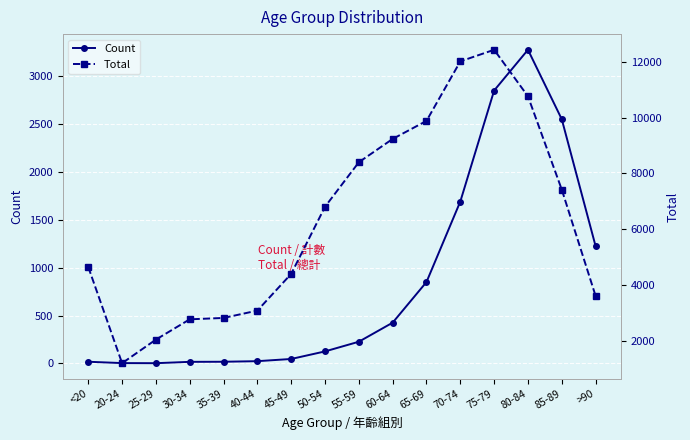

What is the label of the 11th point from the left?

65-69